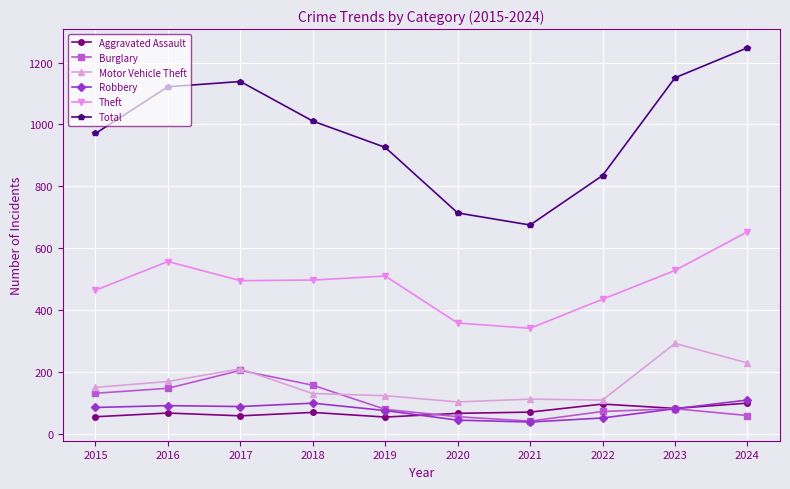

Where is the first local maximum for Theft?

2016